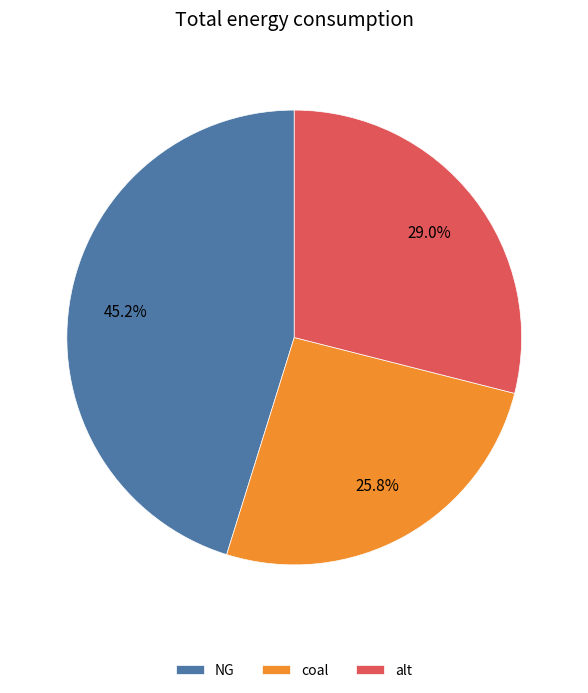

Is coal the majority of the pie?

No